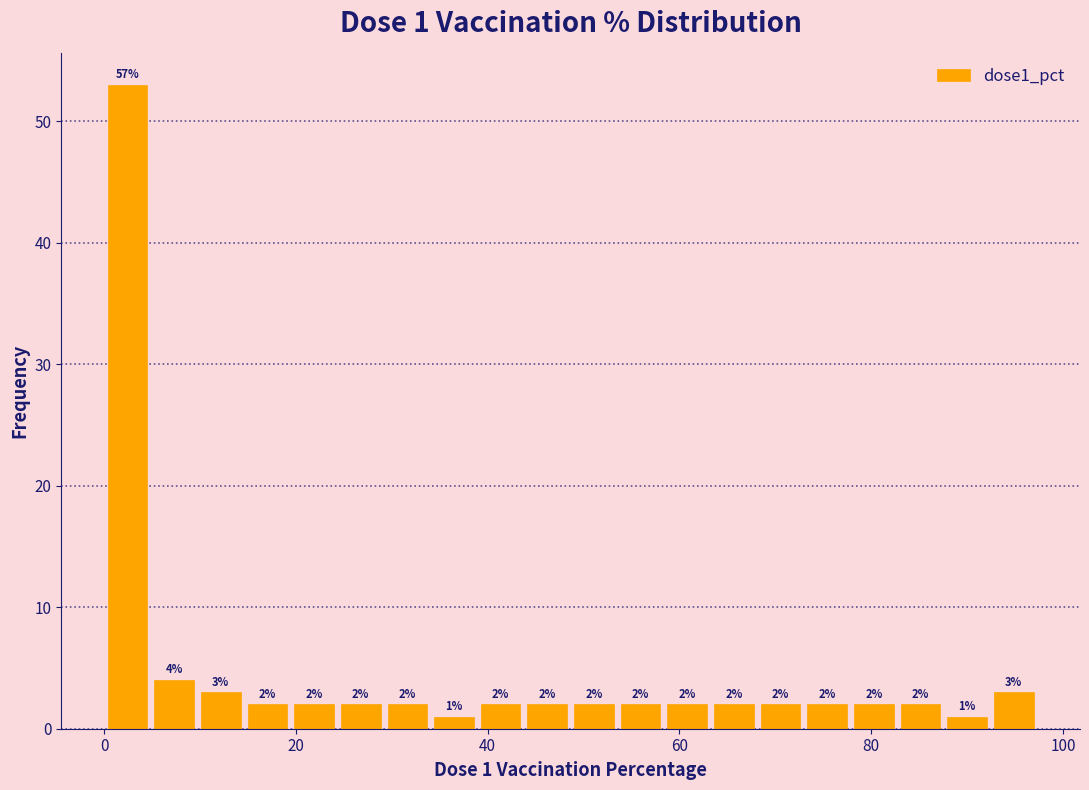

Read against the x-axis, roughly where is the centre of the tallest bar?

2